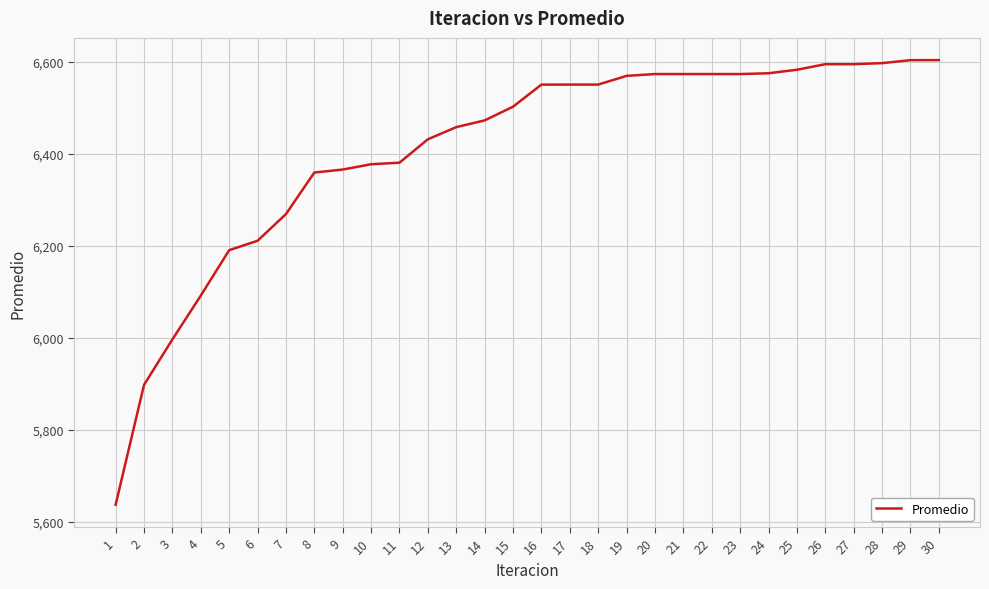

What is the change in value from 9 to 27?

+229.3